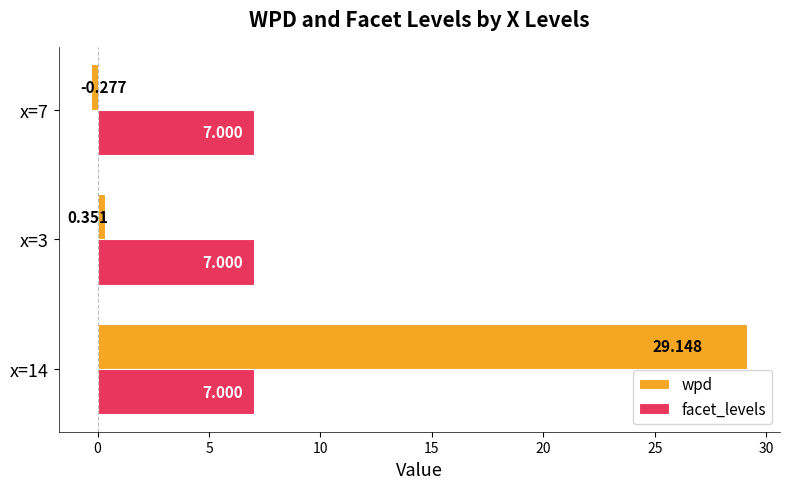

Rank the series by their average value, from lowest to highest.

facet_levels, wpd